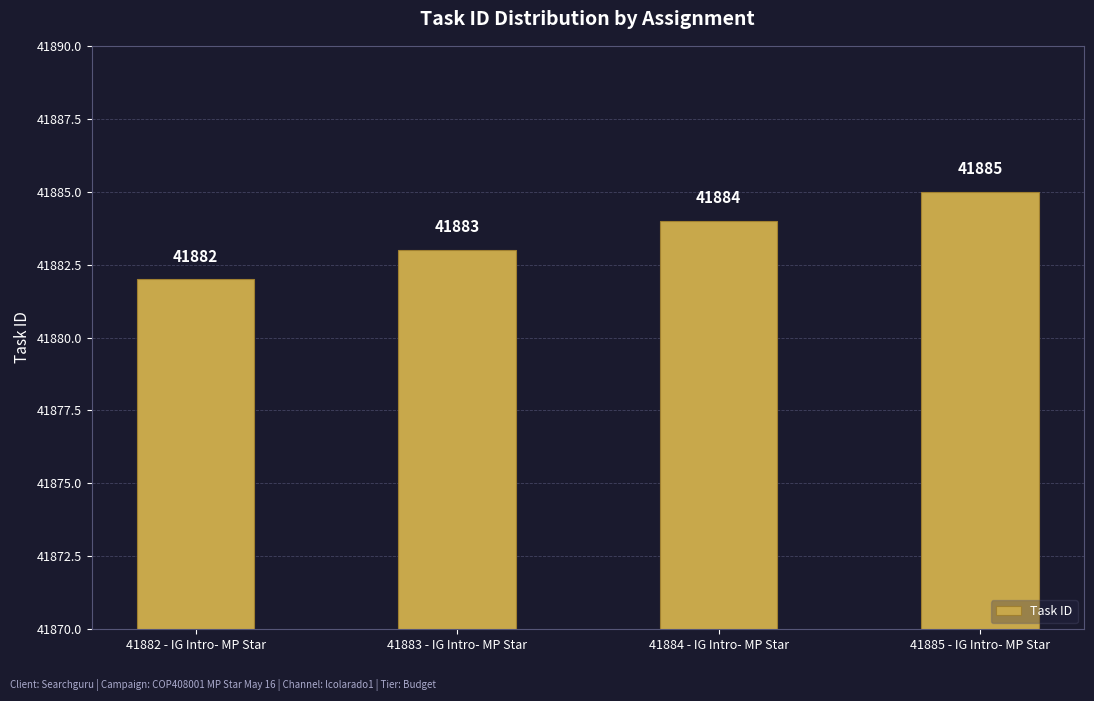

Rank the categories by value from lowest to highest.

41882 - IG Intro- MP Star, 41883 - IG Intro- MP Star, 41884 - IG Intro- MP Star, 41885 - IG Intro- MP Star